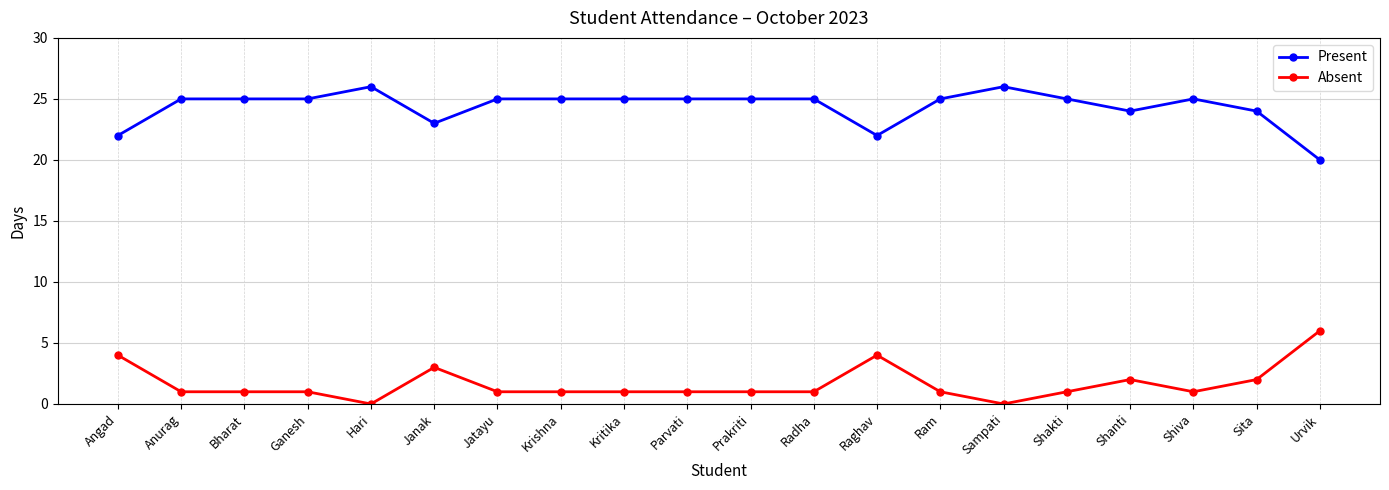

How many categories are shown in the chart?

20